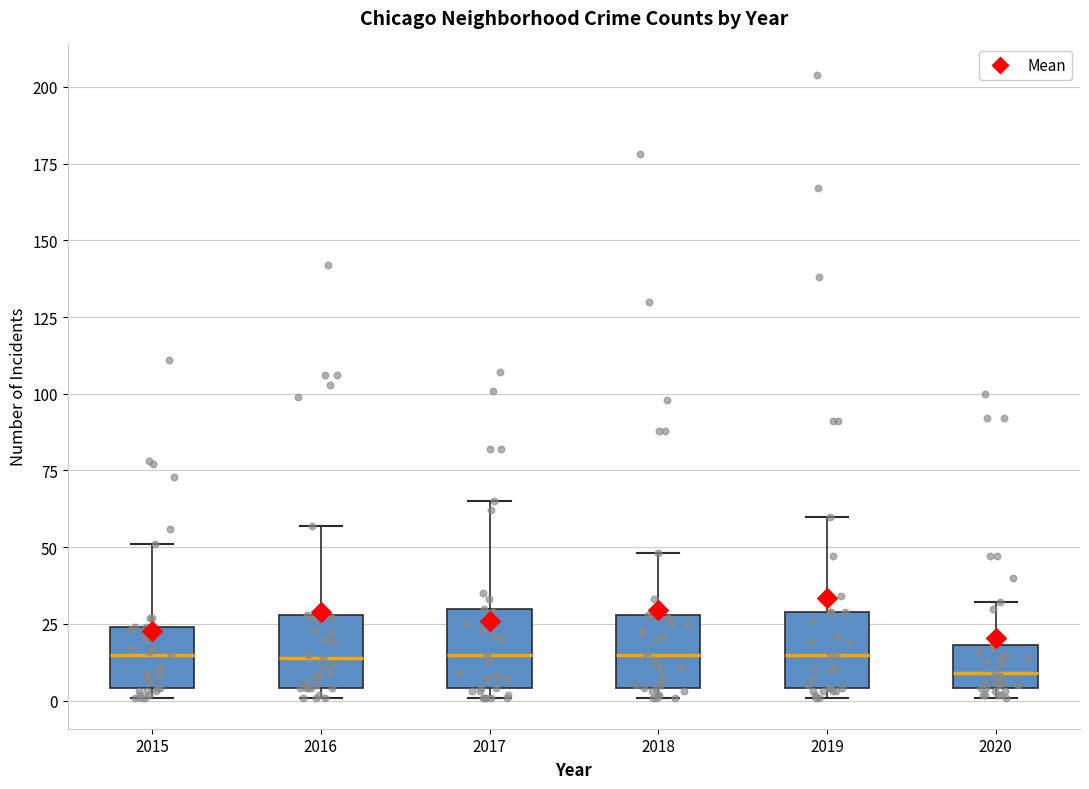

Reading left to right, transcribe this box plot: for each box, give where its median line is, the range the box spans, and where its two whiskers end, as read against the y-axis. The values are not printed on the chart, so give them approximately, as read against the axis.

2015: median 15, box 5 to 25, whiskers 0 to 50
2016: median 15, box 5 to 30, whiskers 0 to 55
2017: median 15, box 5 to 30, whiskers 0 to 65
2018: median 15, box 5 to 30, whiskers 0 to 50
2019: median 15, box 5 to 30, whiskers 0 to 60
2020: median 10, box 5 to 20, whiskers 0 to 30